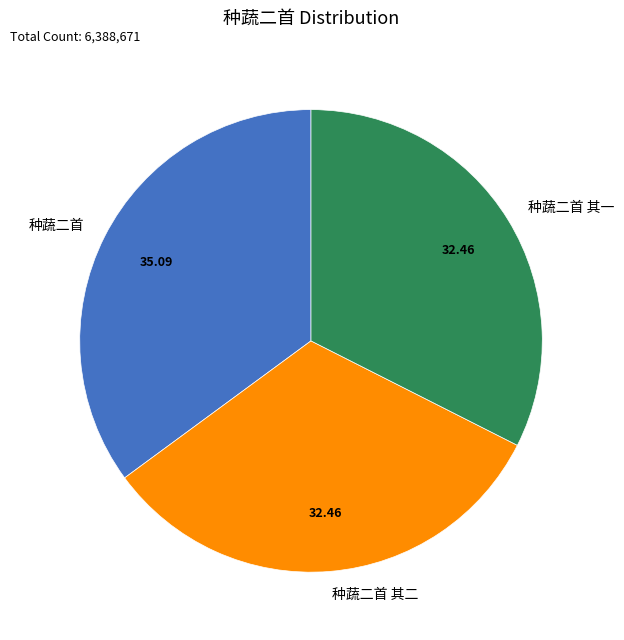

Combined, do 种蔬二首 and 种蔬二首 其二 account for over 50%?

Yes